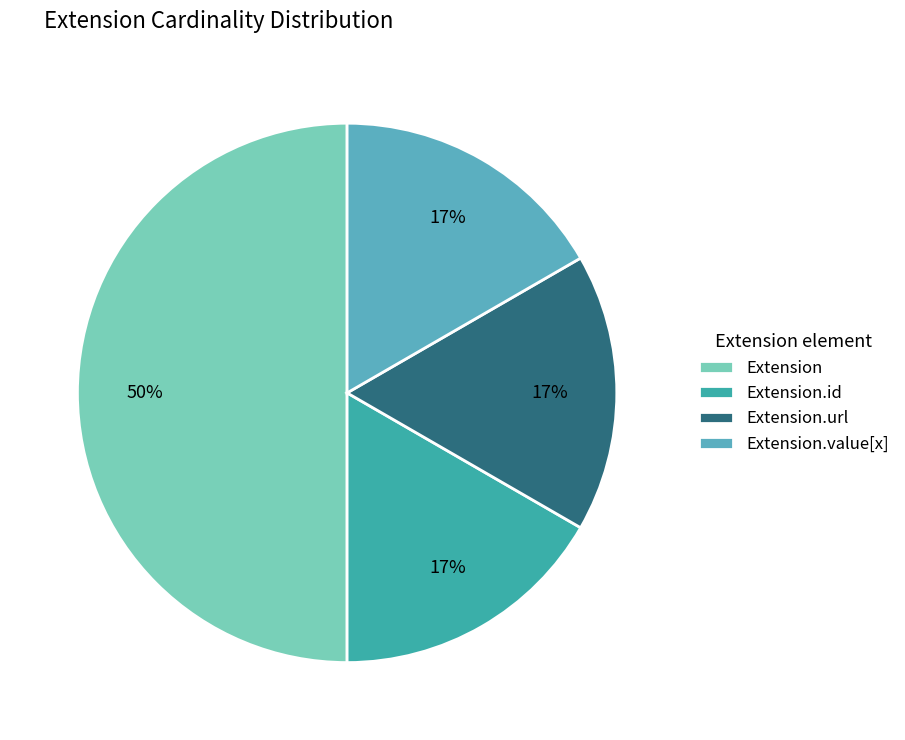

How many slices are in this pie chart?

4